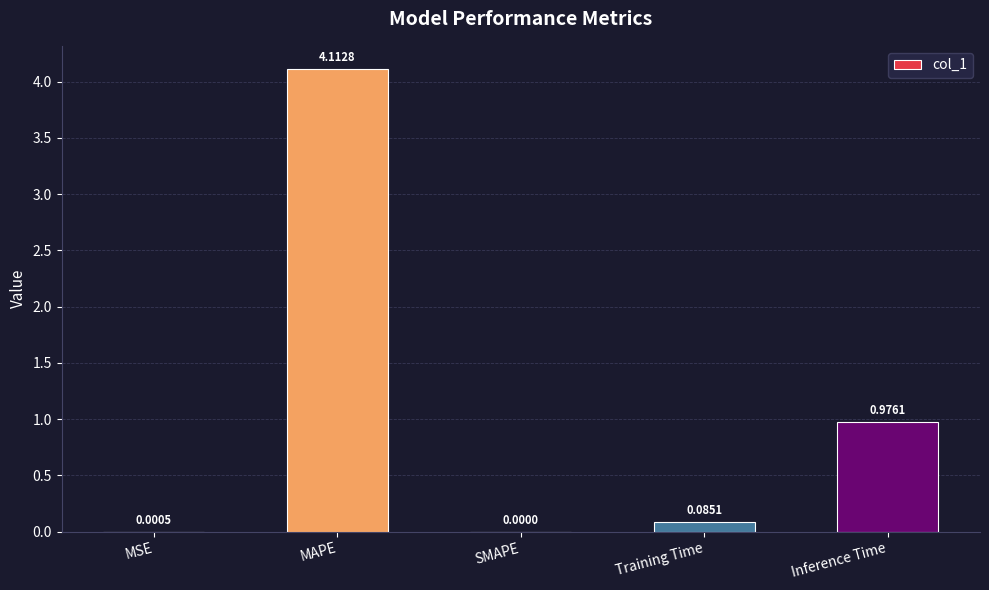

How many positive values are there?

4